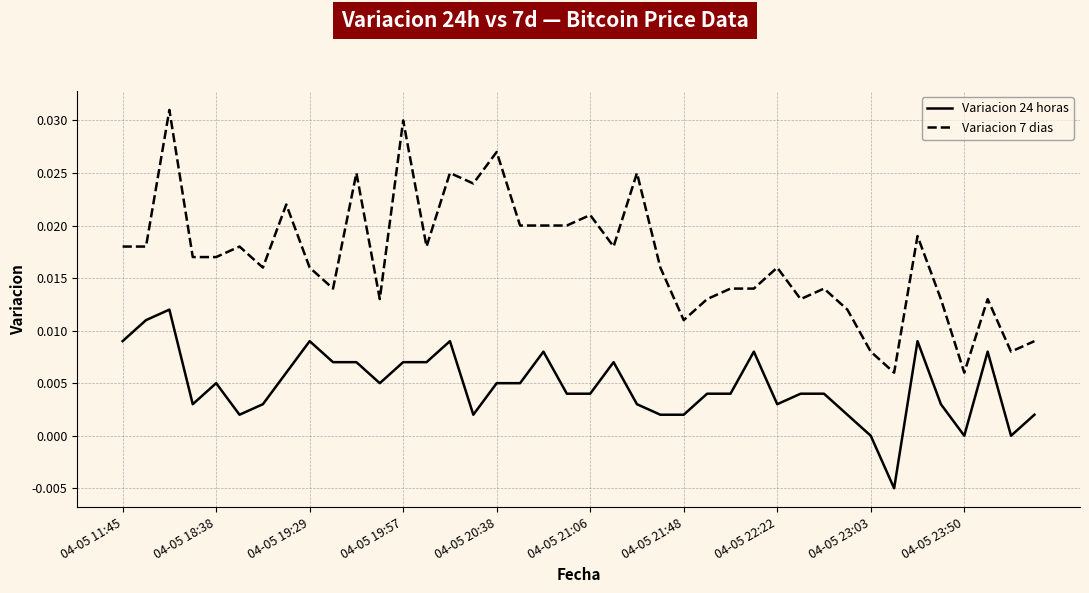

Which series has the largest total across all categories?

Variacion 7 dias